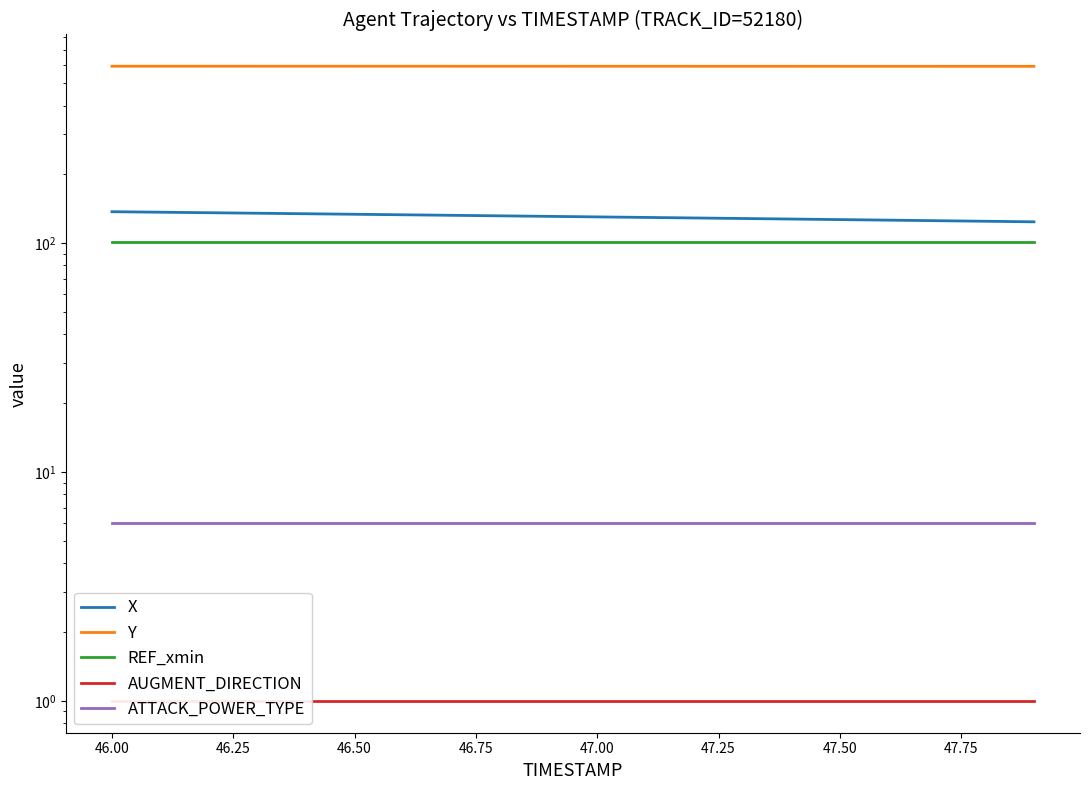

Reading left to right, transcribe all the data shown in this chart.

X: 137.4	136.7	136.0	135.3	134.6	133.9	133.2	132.5	131.8	131.1	130.4	129.7	129.0	128.3	127.6	126.9	126.2	125.5	124.8	124.1
Y: 593.9	593.9	593.9	593.9	593.9	593.8	593.8	593.8	593.7	593.7	593.7	593.6	593.6	593.6	593.5	593.5	593.5	593.4	593.4	593.3
REF_xmin: 100.9	100.9	100.9	100.9	100.9	100.9	100.9	100.9	100.9	100.9	100.9	100.9	100.9	100.9	100.9	100.9	100.9	100.9	100.9	100.9
AUGMENT_DIRECTION: 1.0	1.0	1.0	1.0	1.0	1.0	1.0	1.0	1.0	1.0	1.0	1.0	1.0	1.0	1.0	1.0	1.0	1.0	1.0	1.0
ATTACK_POWER_TYPE: 6.0	6.0	6.0	6.0	6.0	6.0	6.0	6.0	6.0	6.0	6.0	6.0	6.0	6.0	6.0	6.0	6.0	6.0	6.0	6.0